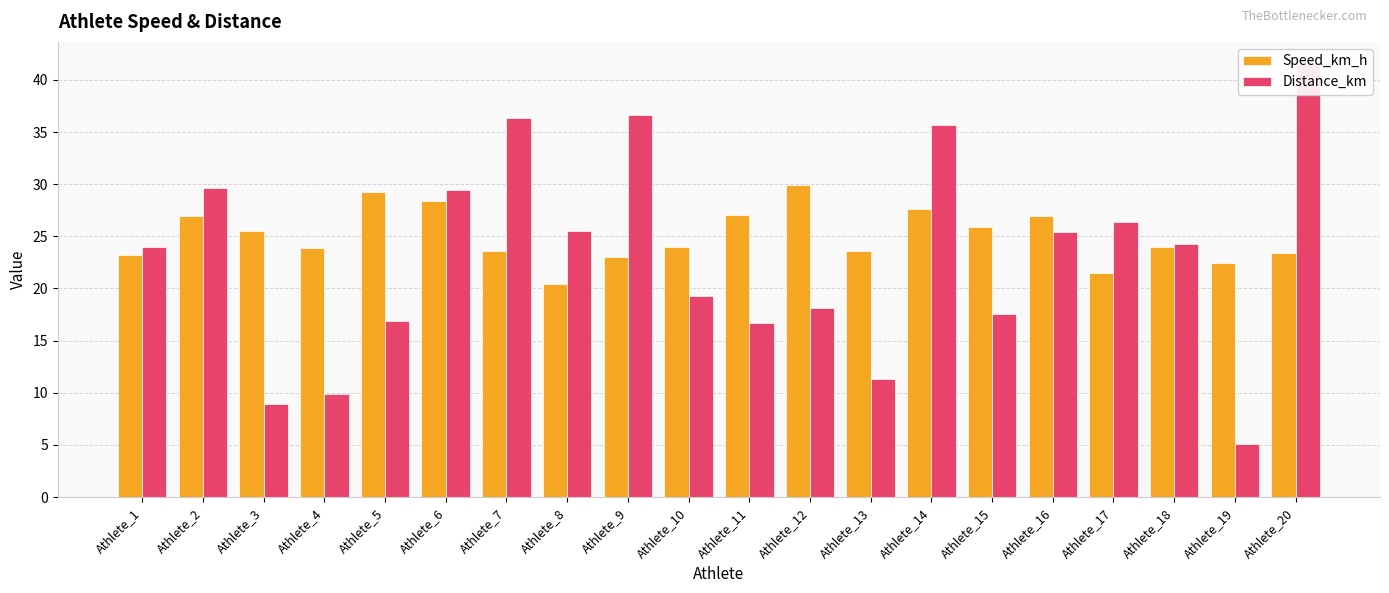

What are all the series names shown in the legend?

Speed_km_h, Distance_km